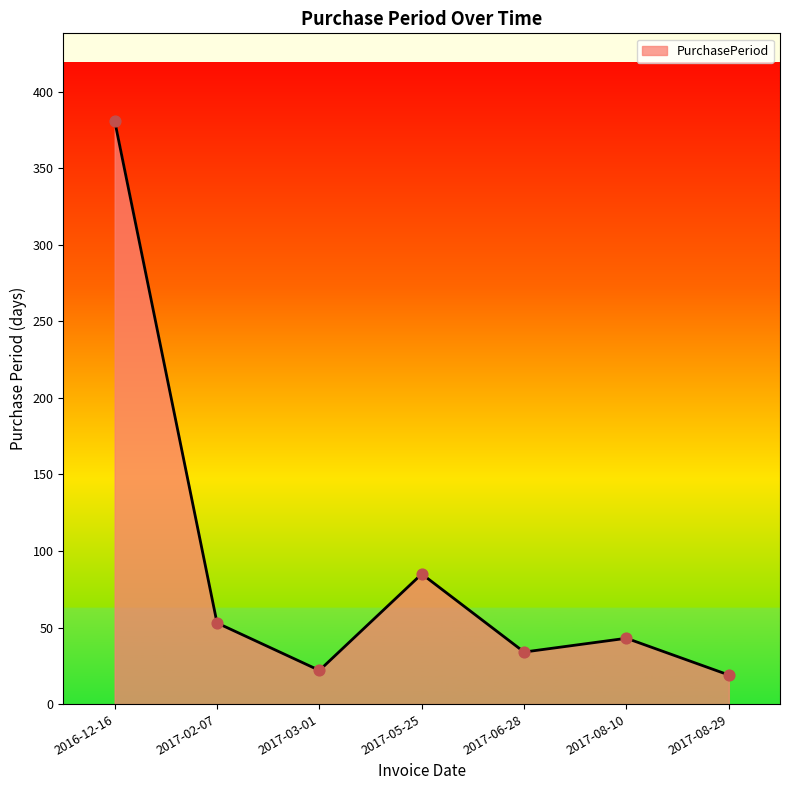

Between 2017-08-10 and 2017-02-07, which is larger?

2017-02-07